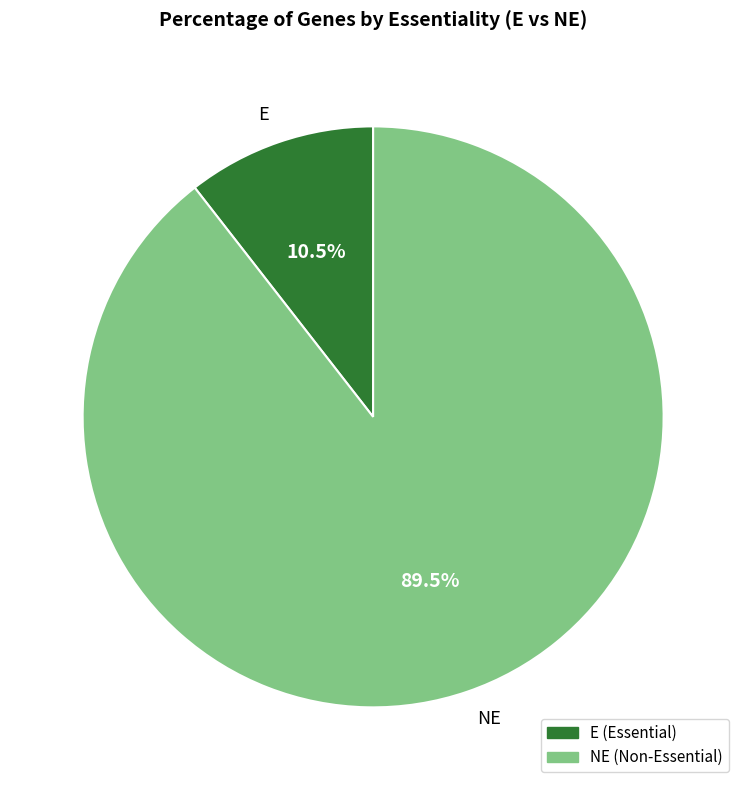

What is the largest slice in the pie chart?

NE